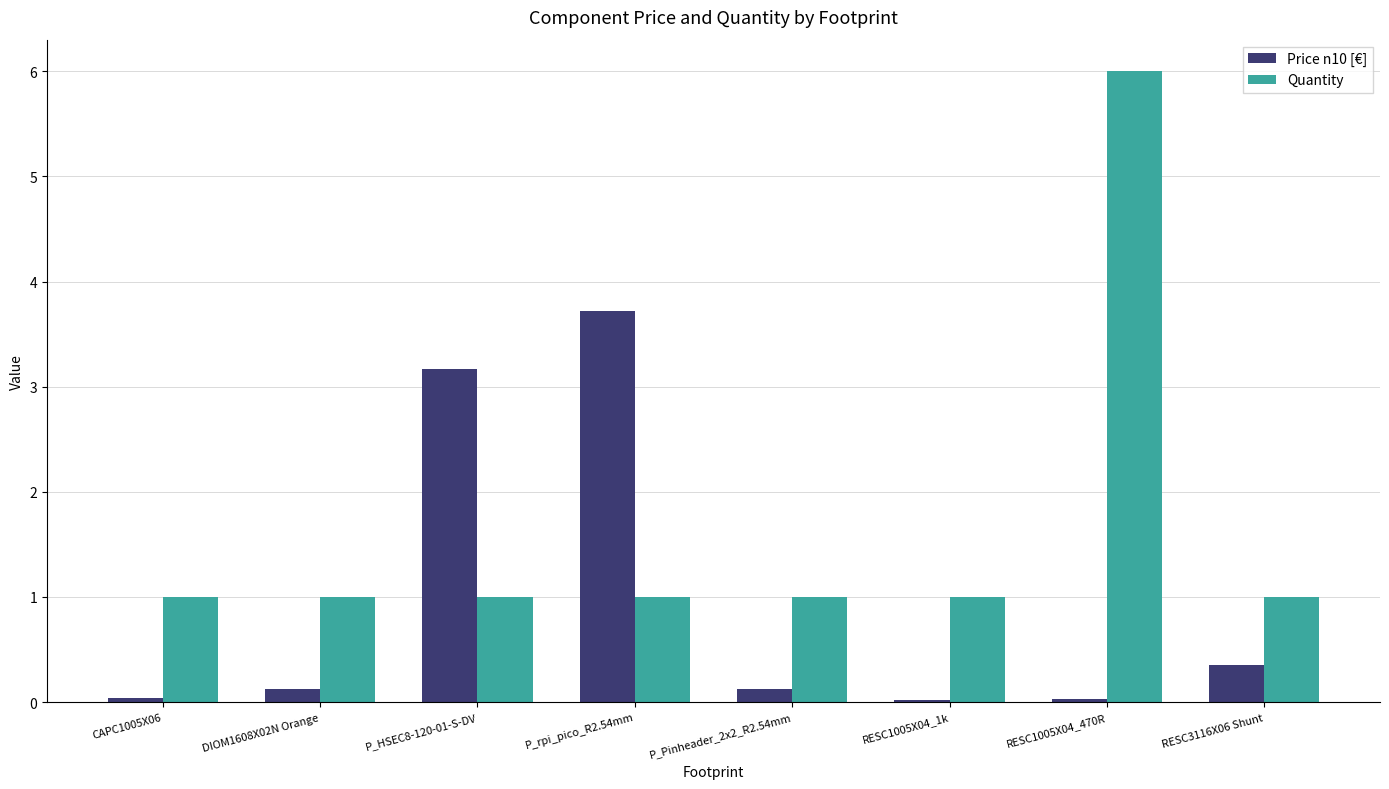

List the series in order of their overall mean, highest first.

Quantity, Price n10 [€]